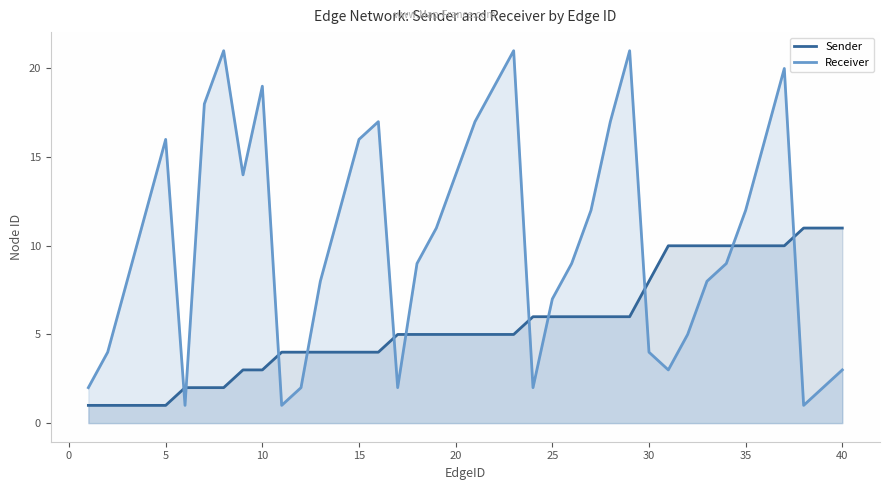

True or false: Sender has more than 0 points higher than both neighbors.

False